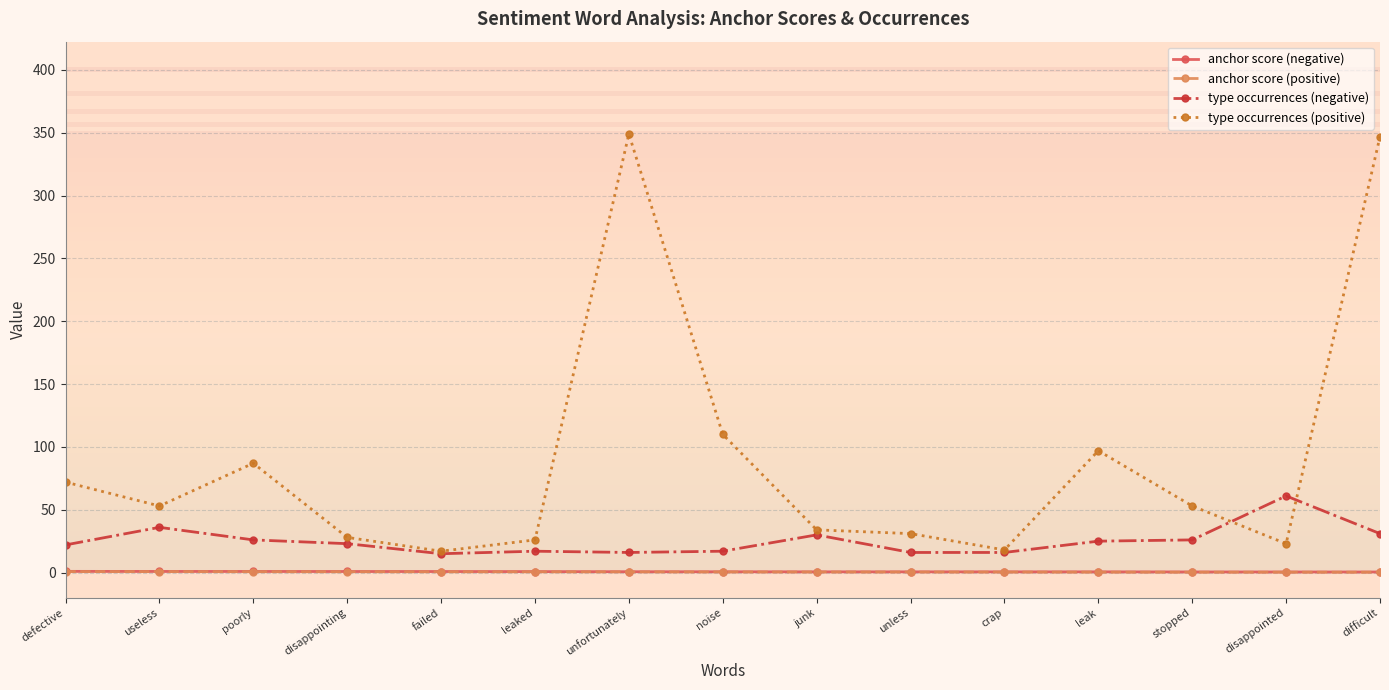

Which series has the largest total across all categories?

type occurrences (positive)